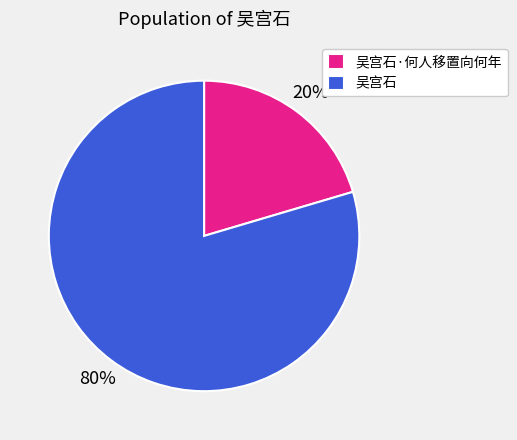

Is it true that 吴宫石 is 80% of the pie?

True